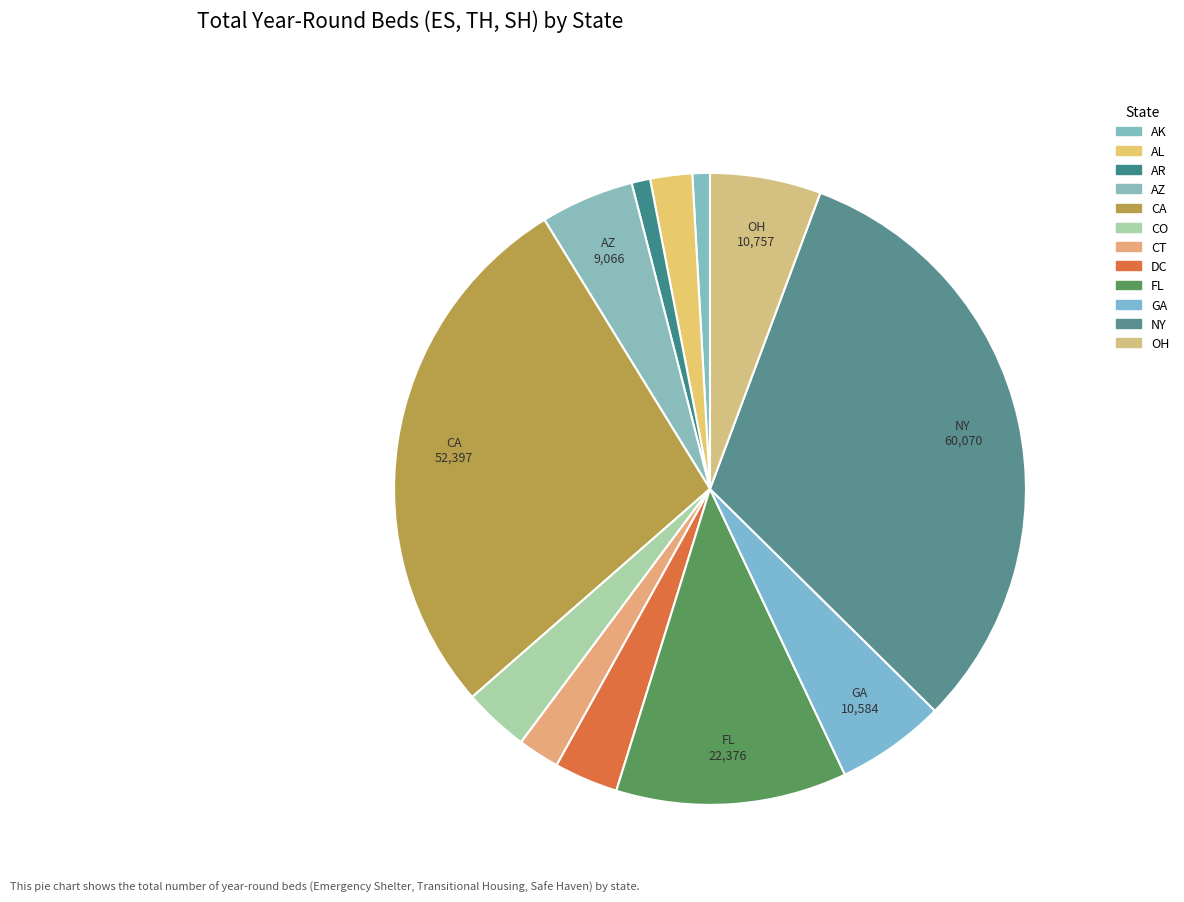

How many slices are in this pie chart?

12